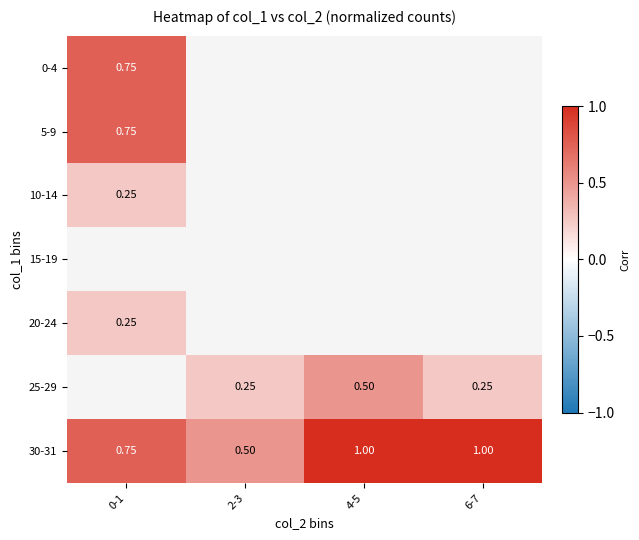

The 25-29 series shows 0.9 at 4-5. True or false?

False